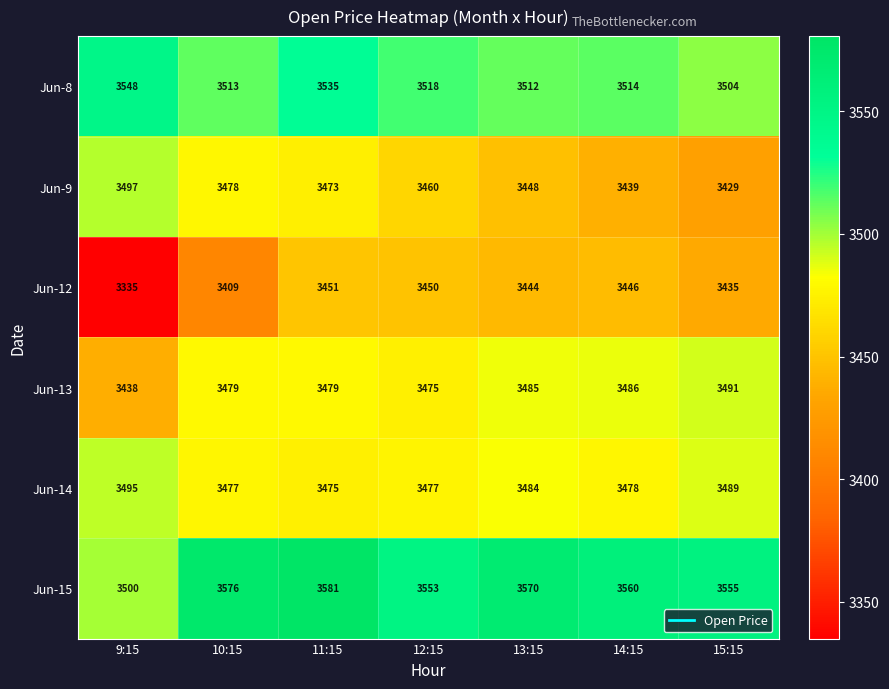

Count the number of categories in the chart.

7